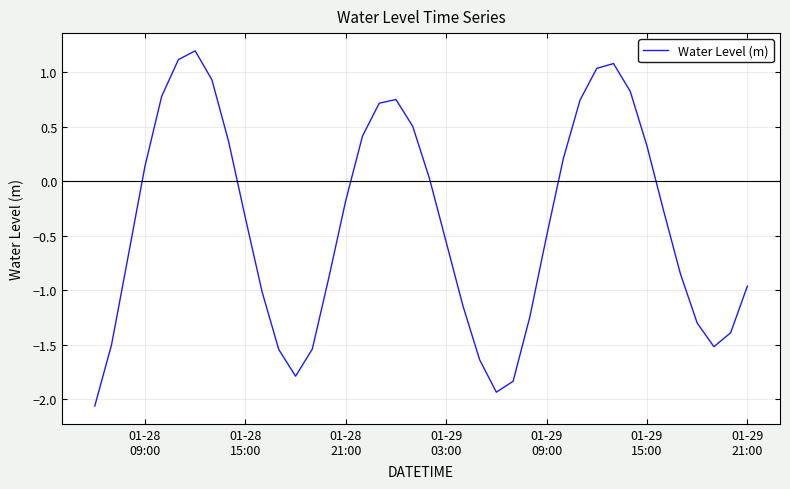

How many lines are shown in the chart?

1